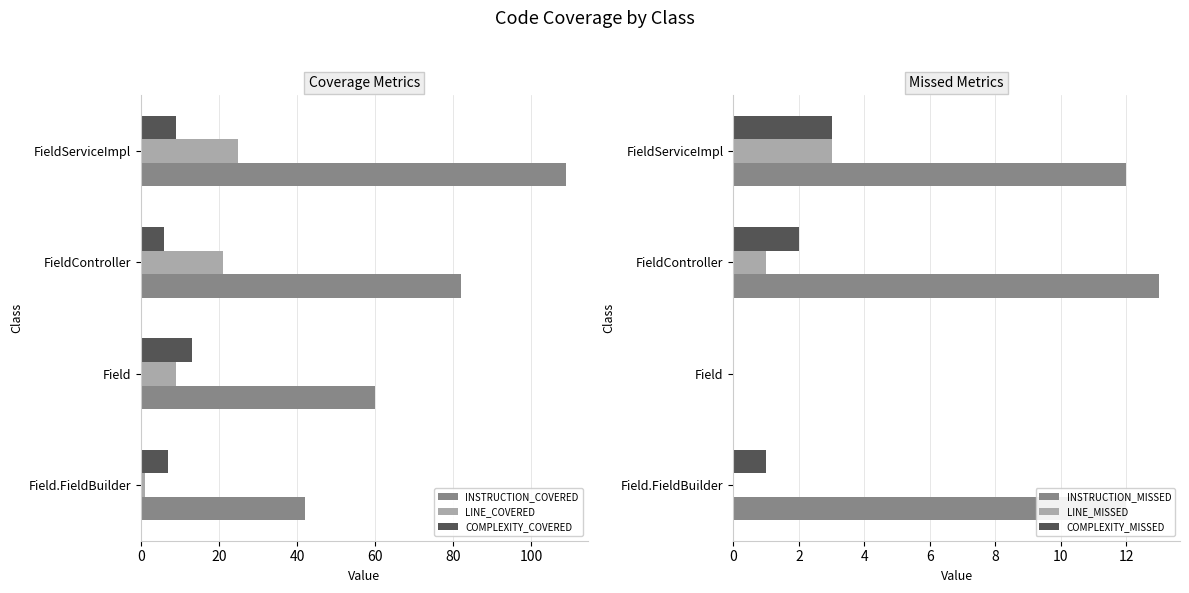

How many groups of bars are there?

4